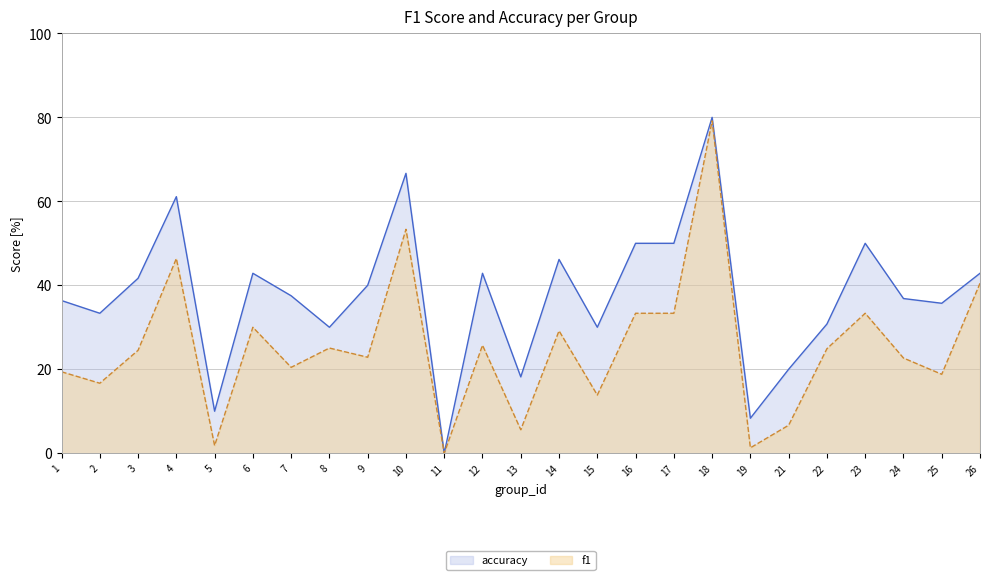

Which has a higher value, 21 or 7?

7